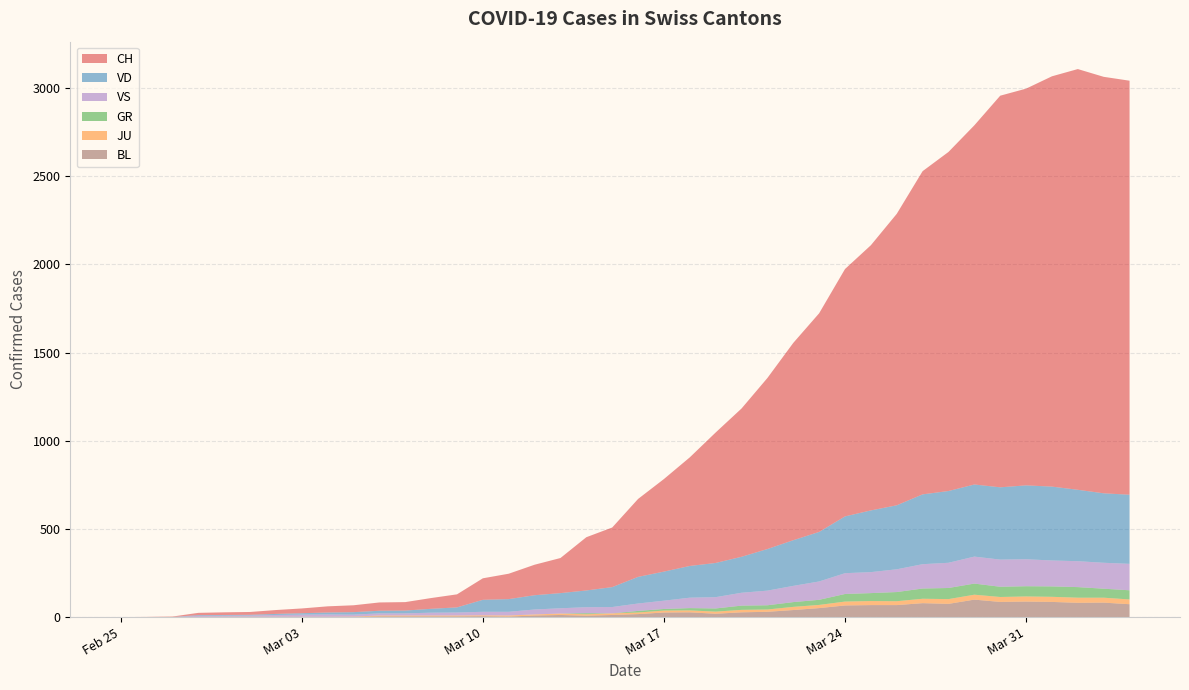

Reading left to right, transcribe all the data shown in this chart.

CH: 2020-02-25=0	2020-02-26=1	2020-02-27=2	2020-02-28=13	2020-02-29=15	2020-03-01=16	2020-03-02=22	2020-03-03=27	2020-03-04=35	2020-03-05=39	2020-03-06=47	2020-03-07=48	2020-03-08=61	2020-03-09=74	2020-03-10=122	2020-03-11=144	2020-03-12=173	2020-03-13=199	2020-03-14=302	2020-03-15=338	2020-03-16=442	2020-03-17=525	2020-03-18=616	2020-03-19=740	2020-03-20=841	2020-03-21=970	2020-03-22=1119	2020-03-23=1240	2020-03-24=1403	2020-03-25=1504	2020-03-26=1653	2020-03-27=1833	2020-03-28=1923	2020-03-29=2037	2020-03-30=2221	2020-03-31=2250	2020-04-01=2327	2020-04-02=2386	2020-04-03=2362	2020-04-04=2348
GR: 2020-02-25=0	2020-02-26=0	2020-02-27=0	2020-02-28=0	2020-02-29=0	2020-03-01=0	2020-03-02=0	2020-03-03=0	2020-03-04=0	2020-03-05=0	2020-03-06=0	2020-03-07=0	2020-03-08=0	2020-03-09=0	2020-03-10=0	2020-03-11=0	2020-03-12=0	2020-03-13=0	2020-03-14=6	2020-03-15=0	2020-03-16=9	2020-03-17=9	2020-03-18=13	2020-03-19=18	2020-03-20=24	2020-03-21=24	2020-03-22=27	2020-03-23=29	2020-03-24=43	2020-03-25=45	2020-03-26=52	2020-03-27=58	2020-03-28=63	2020-03-29=63	2020-03-30=58	2020-03-31=58	2020-04-01=59	2020-04-02=60	2020-04-03=51	2020-04-04=52
JU: 2020-02-25=0	2020-02-26=0	2020-02-27=1	2020-02-28=1	2020-02-29=1	2020-03-01=1	2020-03-02=1	2020-03-03=1	2020-03-04=1	2020-03-05=2	2020-03-06=5	2020-03-07=5	2020-03-08=5	2020-03-09=5	2020-03-10=5	2020-03-11=6	2020-03-12=6	2020-03-13=8	2020-03-14=8	2020-03-15=9	2020-03-16=9	2020-03-17=11	2020-03-18=11	2020-03-19=12	2020-03-20=14	2020-03-21=13	2020-03-22=18	2020-03-23=18	2020-03-24=22	2020-03-25=23	2020-03-26=22	2020-03-27=25	2020-03-28=27	2020-03-29=28	2020-03-30=28	2020-03-31=29	2020-04-01=29	2020-04-02=29	2020-04-03=28	2020-04-04=27
VD: 2020-02-25=0	2020-02-26=0	2020-02-27=0	2020-02-28=4	2020-02-29=4	2020-03-01=4	2020-03-02=6	2020-03-03=8	2020-03-04=11	2020-03-05=14	2020-03-06=15	2020-03-07=16	2020-03-08=22	2020-03-09=29	2020-03-10=68	2020-03-11=72	2020-03-12=81	2020-03-13=86	2020-03-14=95	2020-03-15=113	2020-03-16=151	2020-03-17=165	2020-03-18=180	2020-03-19=194	2020-03-20=204	2020-03-21=236	2020-03-22=259	2020-03-23=281	2020-03-24=322	2020-03-25=350	2020-03-26=363	2020-03-27=396	2020-03-28=407	2020-03-29=409	2020-03-30=410	2020-03-31=419	2020-04-01=419	2020-04-02=405	2020-04-03=394	2020-04-04=392
VS: 2020-02-25=0	2020-02-26=0	2020-02-27=0	2020-02-28=6	2020-02-29=6	2020-03-01=7	2020-03-02=10	2020-03-03=12	2020-03-04=13	2020-03-05=11	2020-03-06=12	2020-03-07=12	2020-03-08=16	2020-03-09=17	2020-03-10=20	2020-03-11=21	2020-03-12=28	2020-03-13=30	2020-03-14=34	2020-03-15=36	2020-03-16=42	2020-03-17=47	2020-03-18=59	2020-03-19=64	2020-03-20=73	2020-03-21=83	2020-03-22=92	2020-03-23=104	2020-03-24=118	2020-03-25=119	2020-03-26=129	2020-03-27=138	2020-03-28=143	2020-03-29=153	2020-03-30=154	2020-03-31=153	2020-04-01=147	2020-04-02=147	2020-04-03=147	2020-04-04=150
BL: 2020-02-25=0	2020-02-26=0	2020-02-27=0	2020-02-28=0	2020-02-29=1	2020-03-01=1	2020-03-02=1	2020-03-03=1	2020-03-04=1	2020-03-05=1	2020-03-06=4	2020-03-07=4	2020-03-08=4	2020-03-09=4	2020-03-10=5	2020-03-11=3	2020-03-12=9	2020-03-13=12	2020-03-14=8	2020-03-15=12	2020-03-16=17	2020-03-17=26	2020-03-18=27	2020-03-19=19	2020-03-20=27	2020-03-21=30	2020-03-22=40	2020-03-23=51	2020-03-24=66	2020-03-25=68	2020-03-26=68	2020-03-27=79	2020-03-28=75	2020-03-29=99	2020-03-30=86	2020-03-31=88	2020-04-01=86	2020-04-02=81	2020-04-03=82	2020-04-04=73